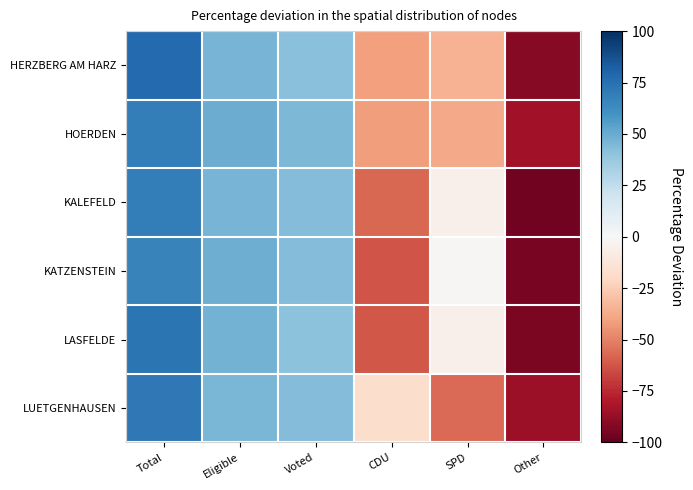

Which series has the widest spread of values?

HERZBERG AM HARZ